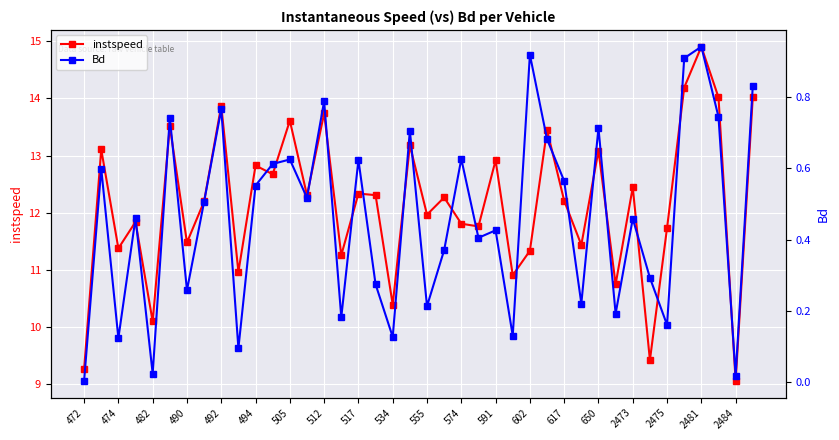

What is the value of the instspeed point at the 39th from the left?

9.1